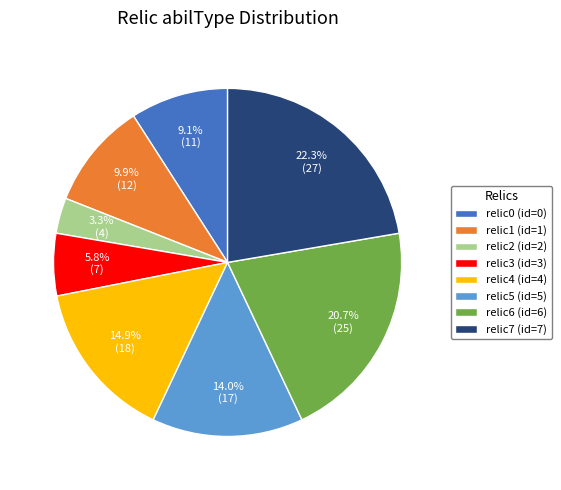

To the nearest percent, what is the combined percentage of relic5 (id=5) and relic4 (id=4)?

29%